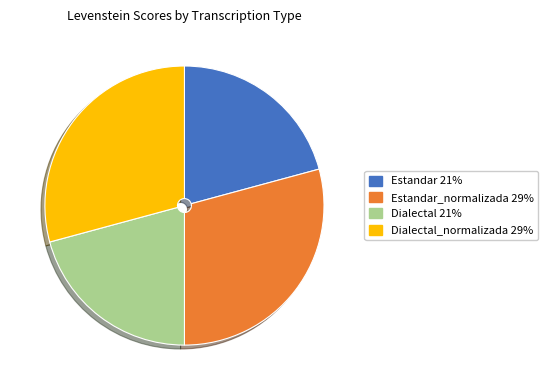

Is there any slice that represents more than half of the pie?

No